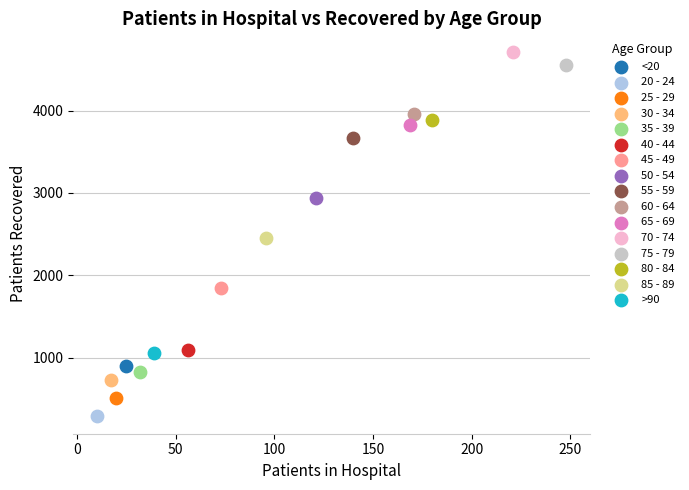

What are all the series names shown in the legend?

<20, 20 - 24, 25 - 29, 30 - 34, 35 - 39, 40 - 44, 45 - 49, 50 - 54, 55 - 59, 60 - 64, 65 - 69, 70 - 74, 75 - 79, 80 - 84, 85 - 89, >90